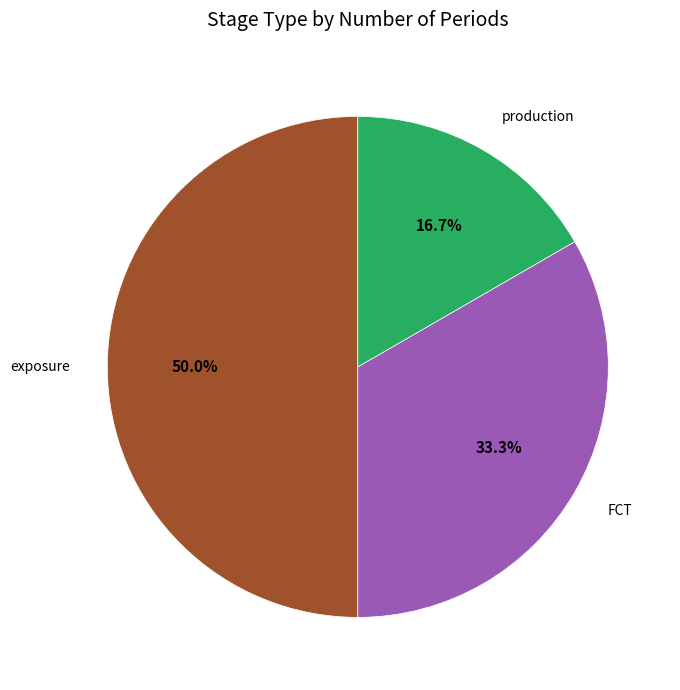

To the nearest percent, what is the combined percentage of FCT and exposure?

83%